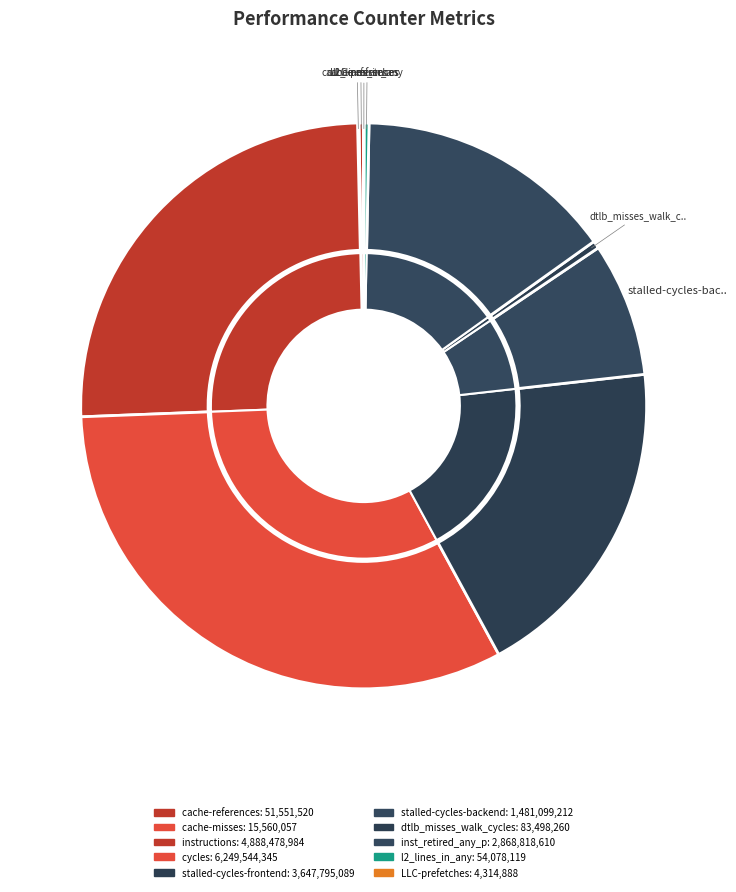

Rank the categories by value from lowest to highest.

LLC-prefetches, cache-misses, cache-references, l2_lines_in_any, dtlb_misses_walk_cycles, stalled-cycles-backend, inst_retired_any_p, stalled-cycles-frontend, instructions, cycles